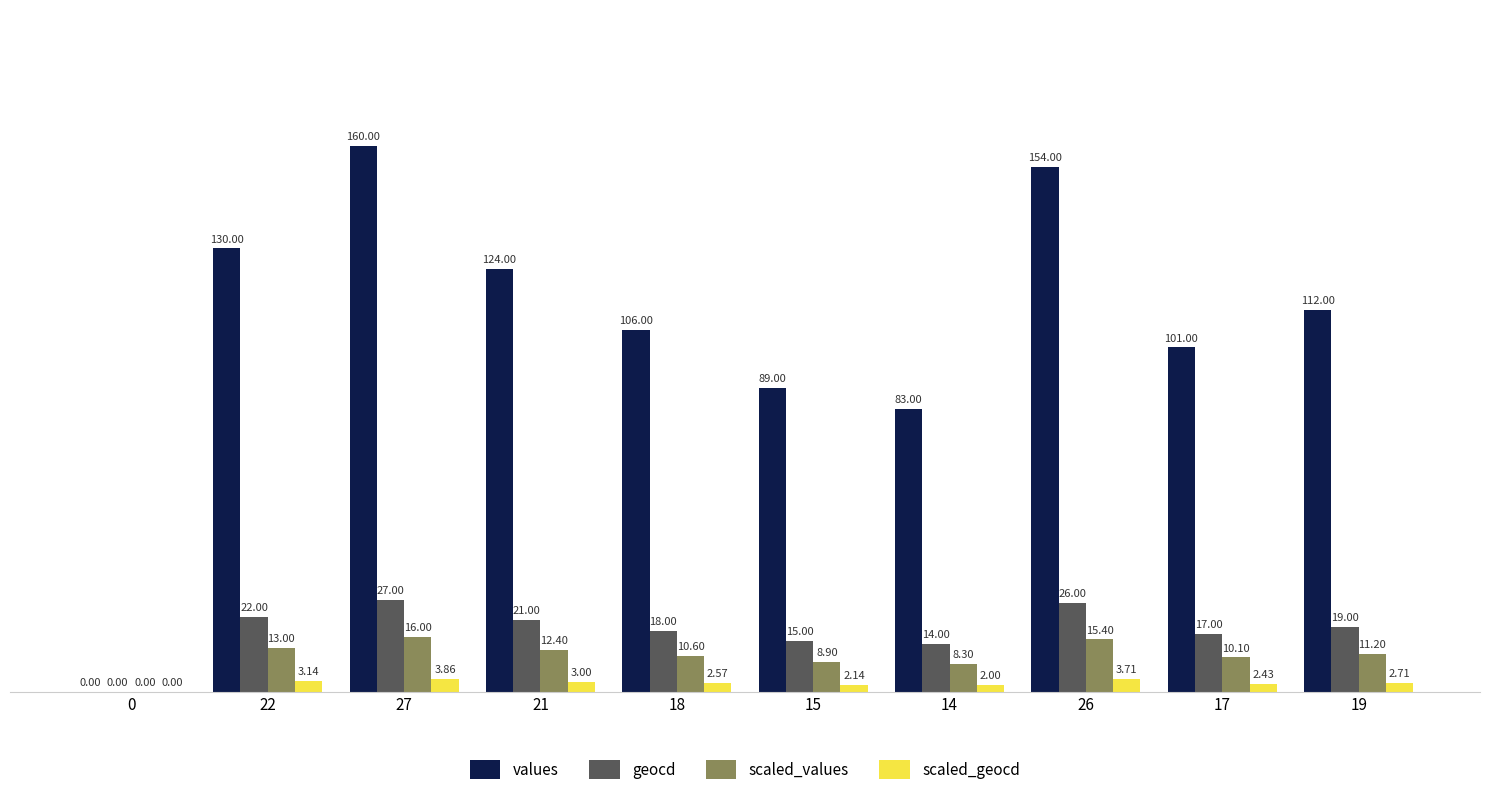

What is the total value across all series at 26?

199.1